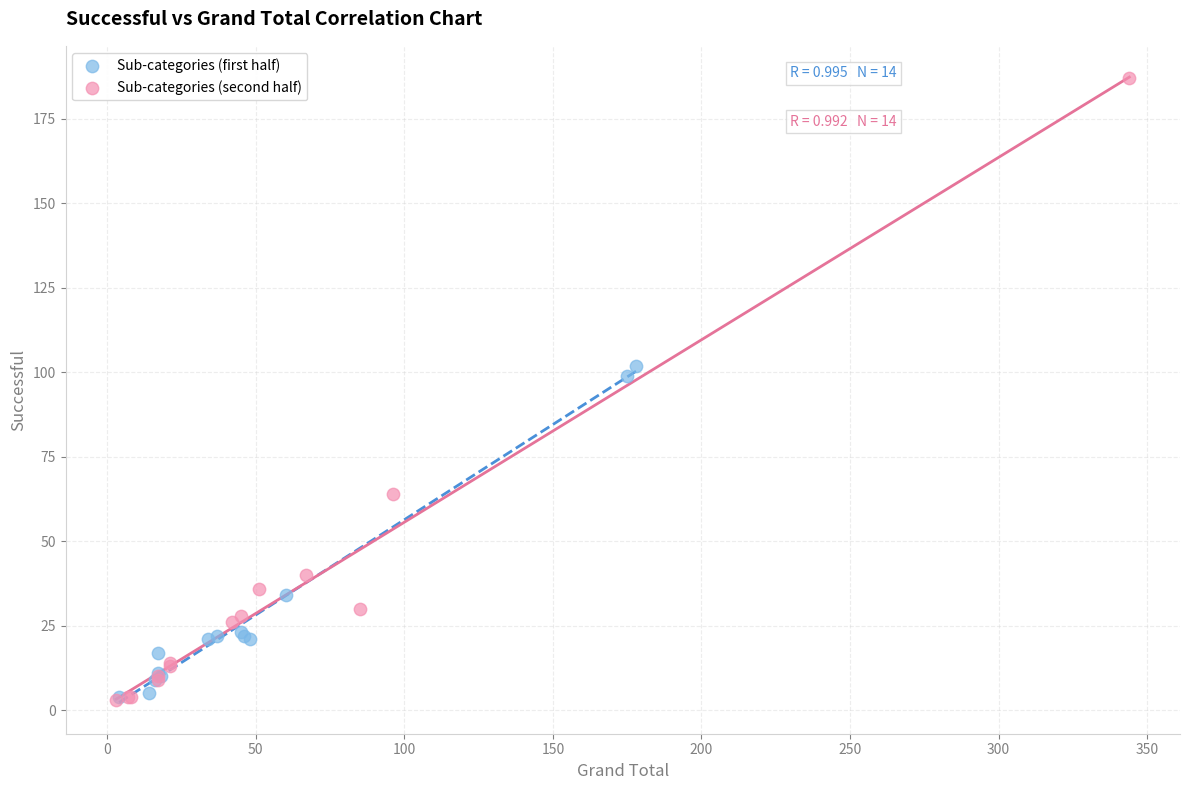

Which series has the largest Y range (max minus min)?

Sub-categories (second half)